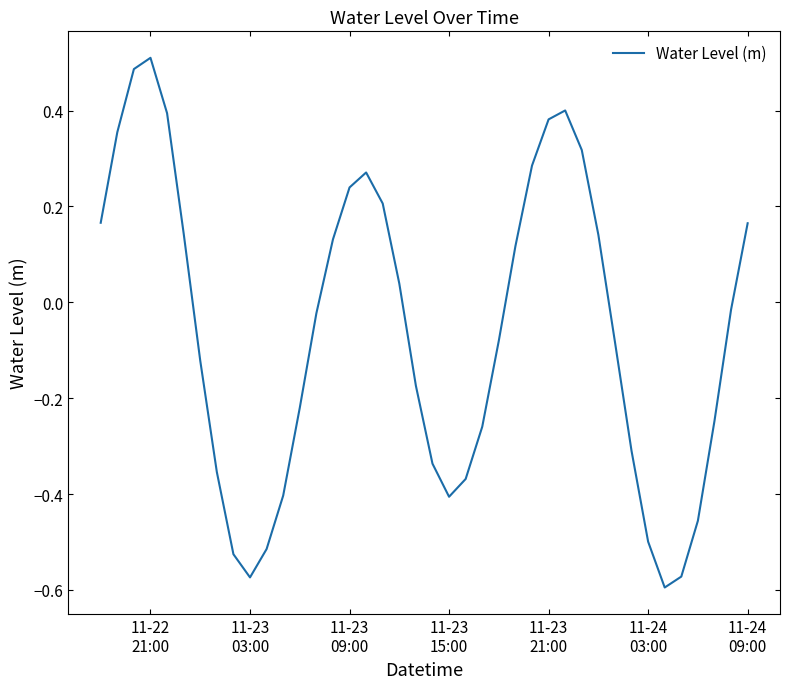

Reading left to right, what are all the values shown in this chart?

0.2	0.4	0.5	0.5	0.4	0.1	-0.1	-0.4	-0.5	-0.6	-0.5	-0.4	-0.2	-0.0	0.1	0.2	0.3	0.2	0.0	-0.2	-0.3	-0.4	-0.4	-0.3	-0.1	0.1	0.3	0.4	0.4	0.3	0.1	-0.1	-0.3	-0.5	-0.6	-0.6	-0.5	-0.2	-0.0	0.2